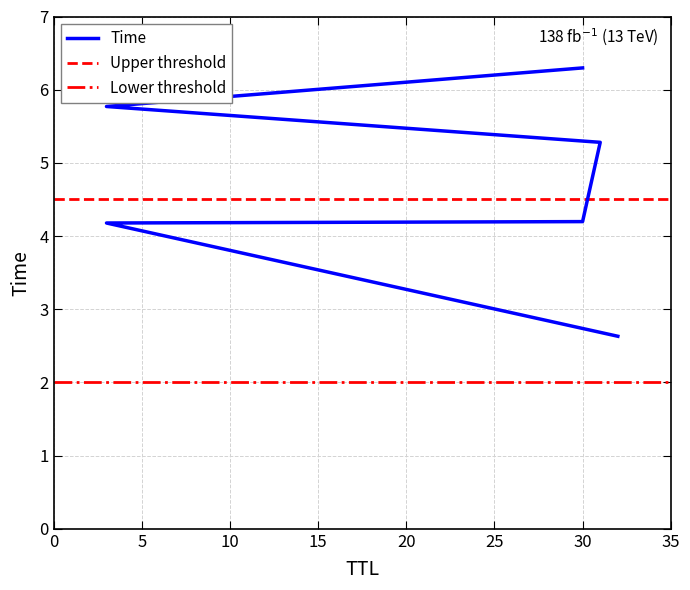

What is the change in value from 3 to 3?

+1.6